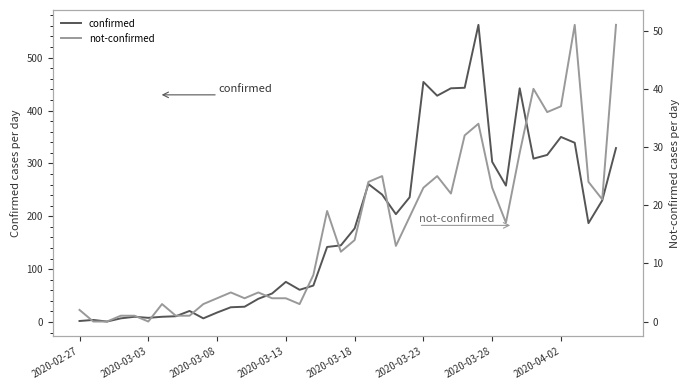

Reading right to left, transcribe all the data shown in this chart.

confirmed: 329	230	187	339	350	316	309	442	258	303	562	443	442	428	454	236	204	241	261	177	145	142	69	61	76	54	44	29	28	18	7	21	11	10	8	10	7	1	4	2
not-confirmed: 51	21	24	51	37	36	40	29	17	23	34	32	22	25	23	18	13	25	24	14	12	19	8	3	4	4	5	4	5	4	3	1	1	3	0	1	1	0	0	2